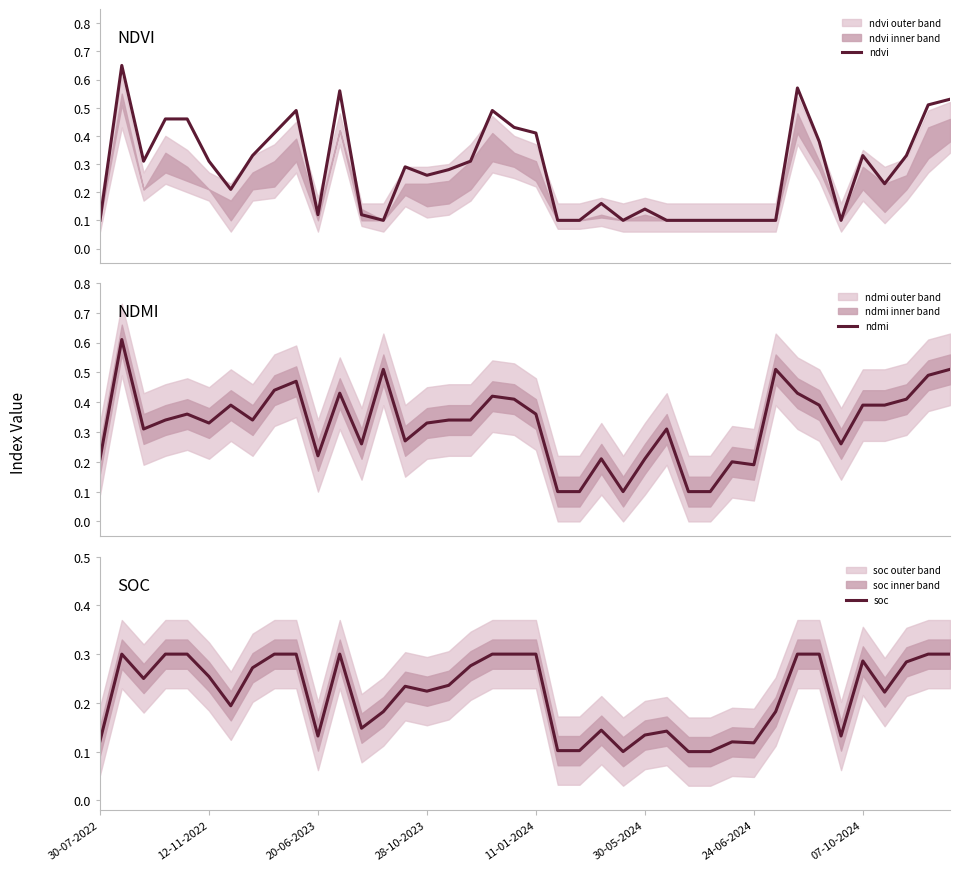

What is the total value across all series at 28-10-2023?

0.8